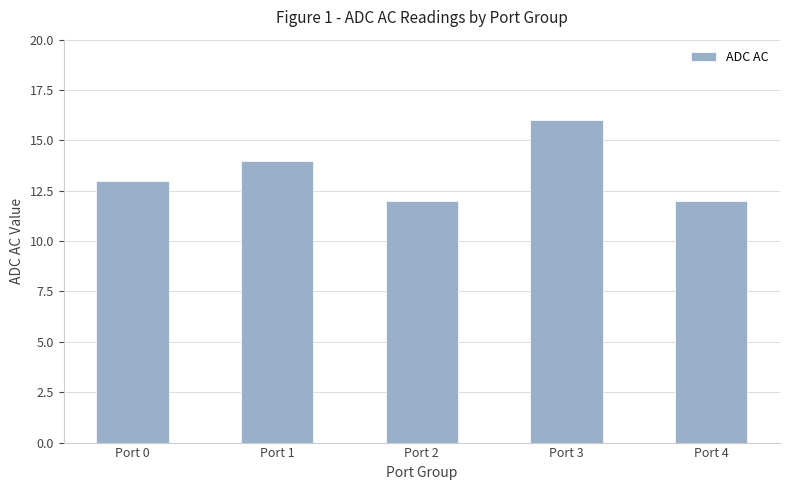

What value does the data have at Port 3?

16